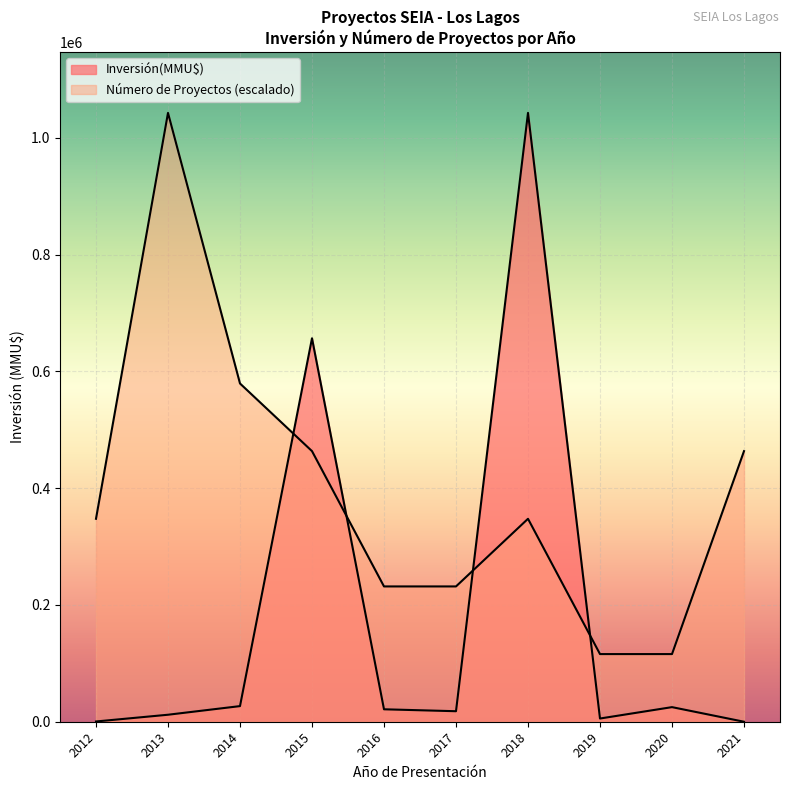

How many lines are shown in the chart?

2